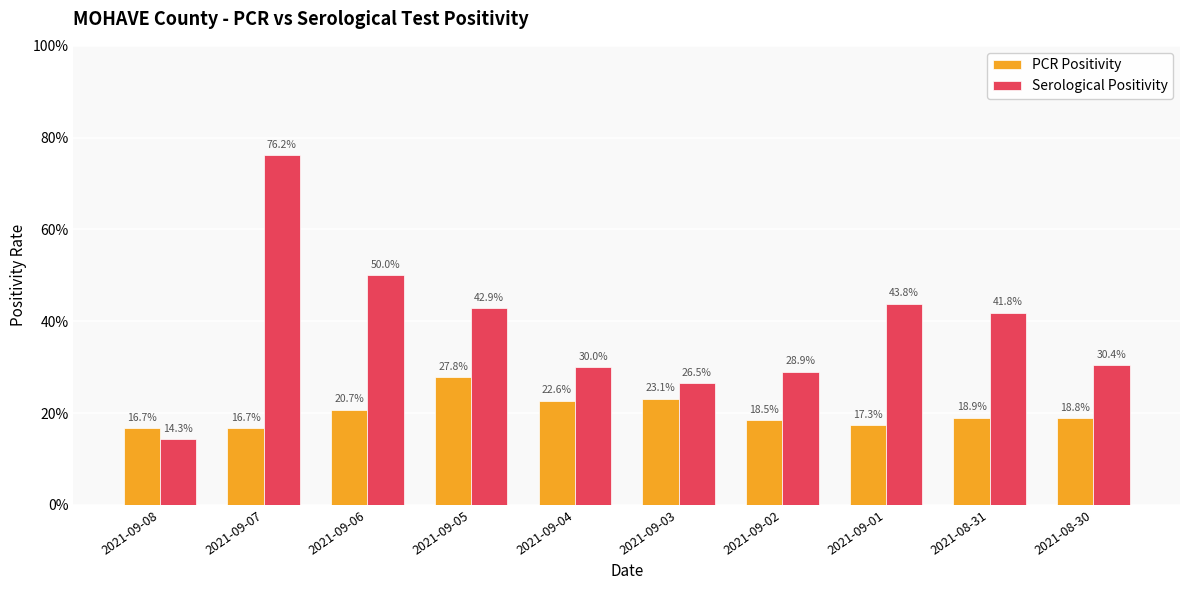

Does the chart contain any negative values?

No